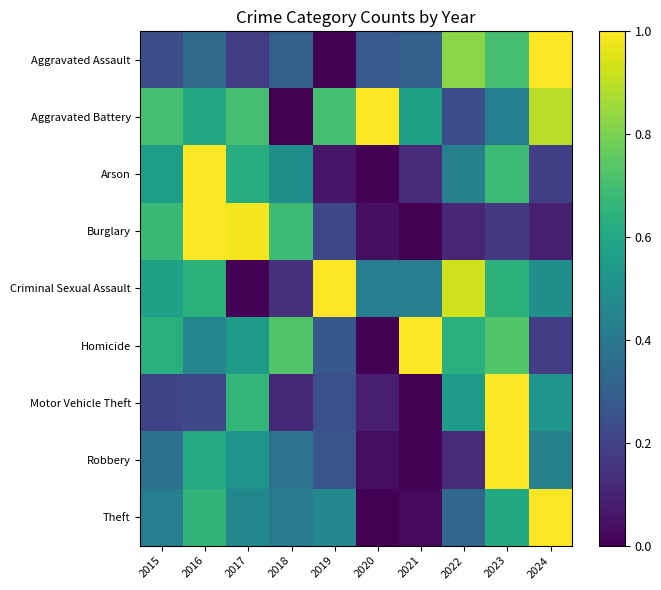

Reading left to right, transcribe all the data shown in this chart.

Aggravated Assault: 2015=0.2	2016=0.3	2017=0.2	2018=0.3	2019=0.0	2020=0.3	2021=0.3	2022=0.8	2023=0.7	2024=1.0
Aggravated Battery: 2015=0.7	2016=0.6	2017=0.7	2018=0.0	2019=0.7	2020=1.0	2021=0.6	2022=0.2	2023=0.4	2024=0.9
Arson: 2015=0.6	2016=1.0	2017=0.6	2018=0.5	2019=0.1	2020=0.0	2021=0.1	2022=0.4	2023=0.7	2024=0.2
Burglary: 2015=0.7	2016=1.0	2017=1.0	2018=0.7	2019=0.2	2020=0.0	2021=0.0	2022=0.1	2023=0.2	2024=0.1
Criminal Sexual Assault: 2015=0.6	2016=0.6	2017=0.0	2018=0.1	2019=1.0	2020=0.4	2021=0.4	2022=0.9	2023=0.6	2024=0.5
Homicide: 2015=0.6	2016=0.5	2017=0.5	2018=0.7	2019=0.3	2020=0.0	2021=1.0	2022=0.6	2023=0.7	2024=0.2
Motor Vehicle Theft: 2015=0.2	2016=0.2	2017=0.7	2018=0.1	2019=0.2	2020=0.1	2021=0.0	2022=0.6	2023=1.0	2024=0.5
Robbery: 2015=0.4	2016=0.6	2017=0.5	2018=0.4	2019=0.3	2020=0.0	2021=0.0	2022=0.1	2023=1.0	2024=0.4
Theft: 2015=0.4	2016=0.7	2017=0.5	2018=0.4	2019=0.5	2020=0.0	2021=0.0	2022=0.3	2023=0.6	2024=1.0